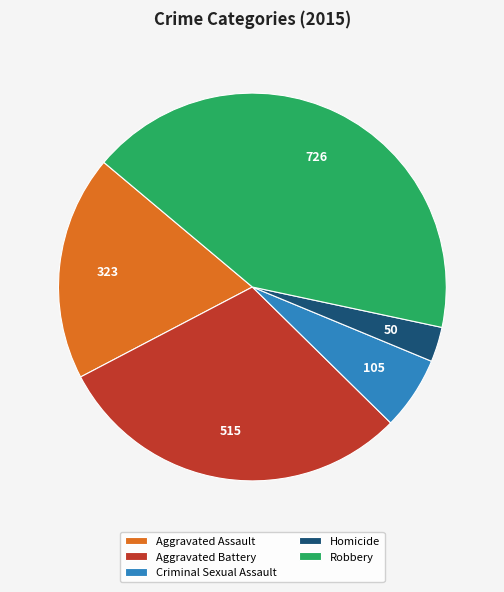

Rank the categories by value from highest to lowest.

Robbery, Aggravated Battery, Aggravated Assault, Criminal Sexual Assault, Homicide